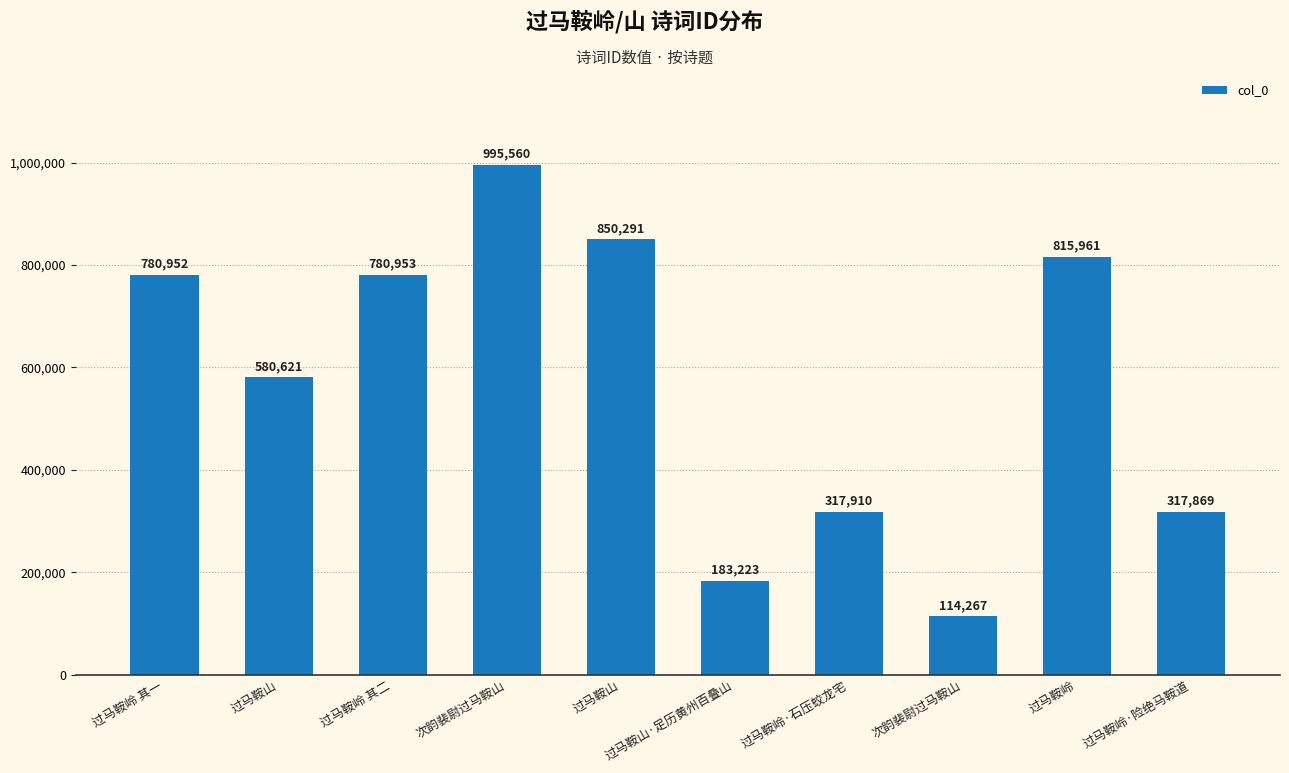

Does the chart contain any negative values?

No